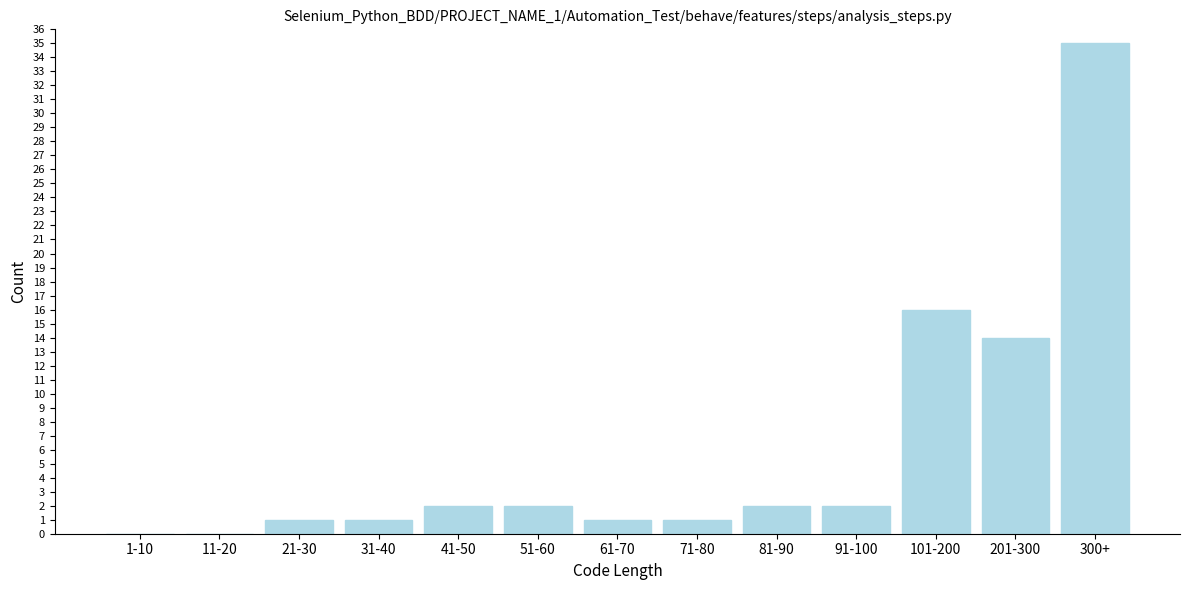

Reading right to left, list all the values displayed in this chart.

300+=35	201-300=14	101-200=16	91-100=2	81-90=2	71-80=1	61-70=1	51-60=2	41-50=2	31-40=1	21-30=1	11-20=0	1-10=0